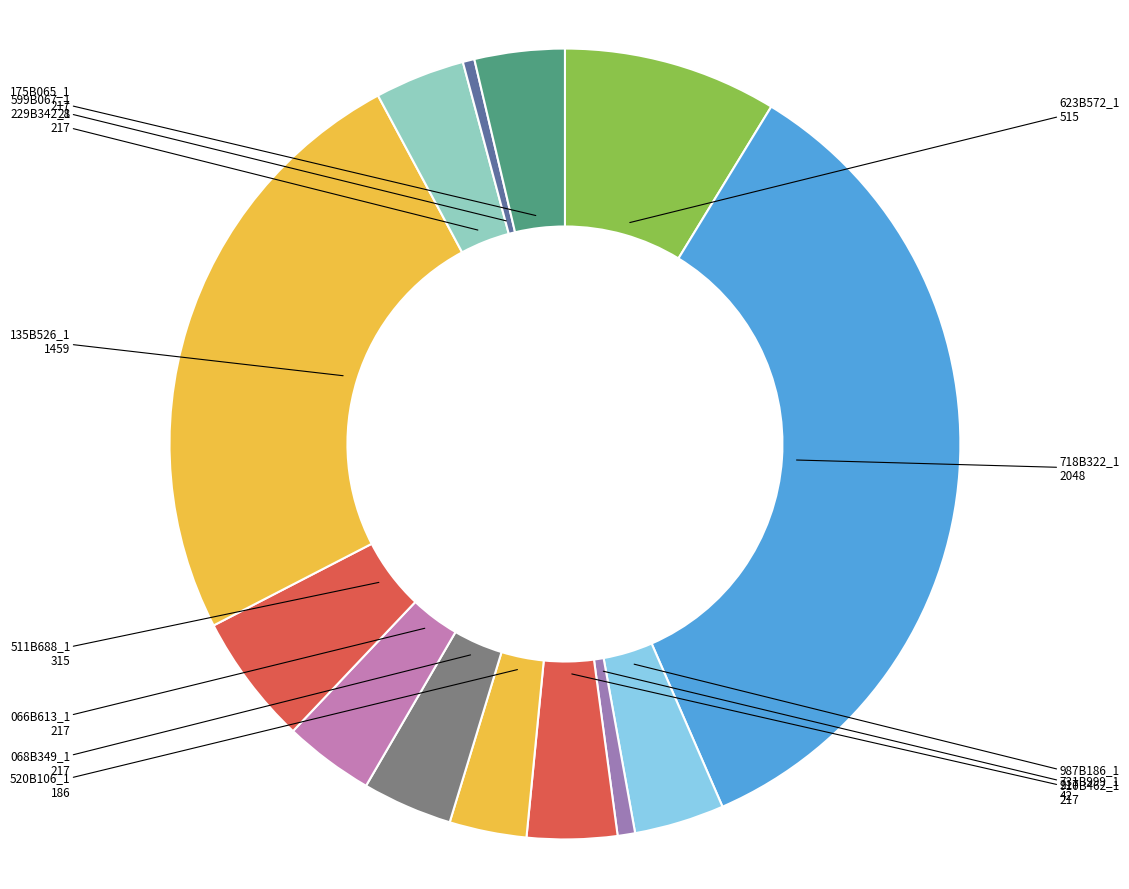

To the nearest percent, what is the average slice percentage?

8%